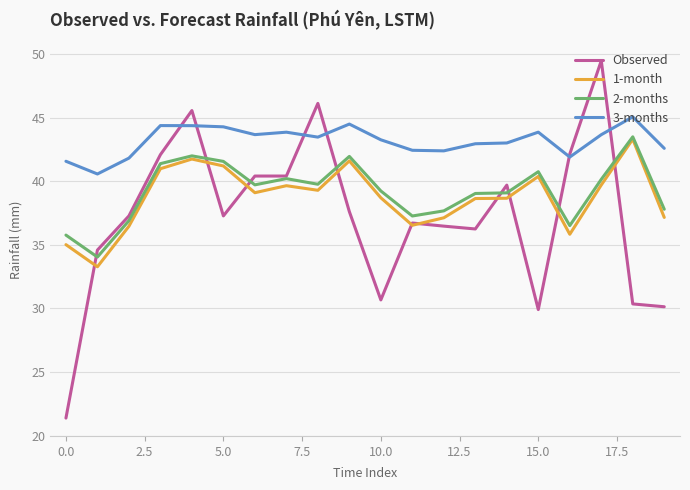

What is the difference between the second highest and second lowest values in the 2-months series?

6.2